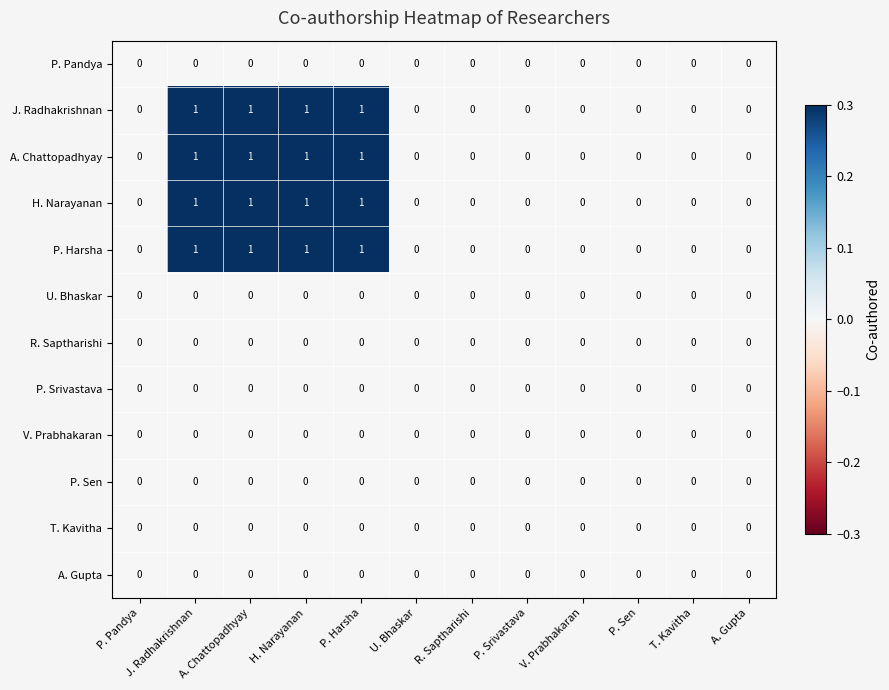

Is it true that R. Saptharishi equals 0 at P. Srivastava?

True